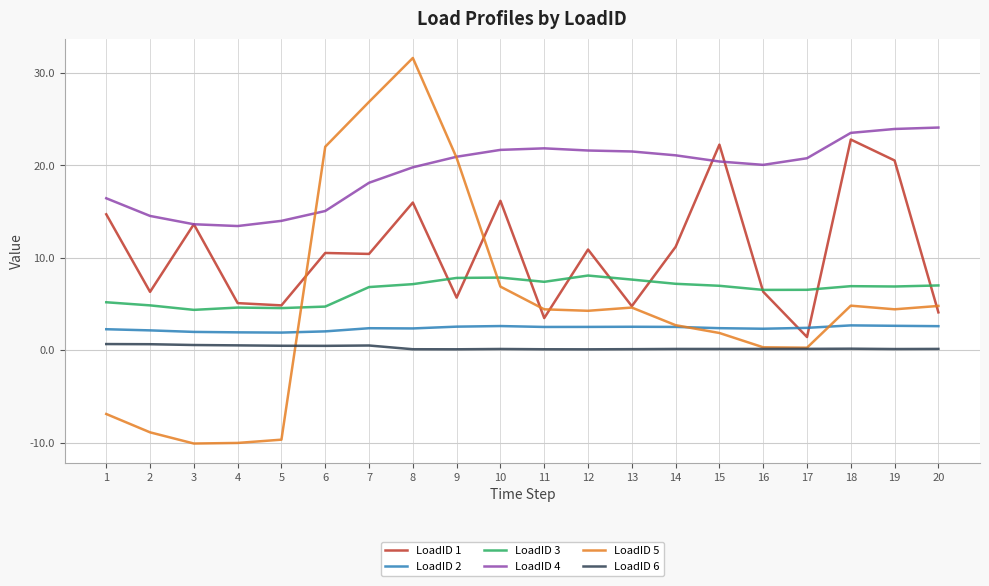

Is the value of LoadID 3 at 2 greater than the value of LoadID 1 at 10?

No